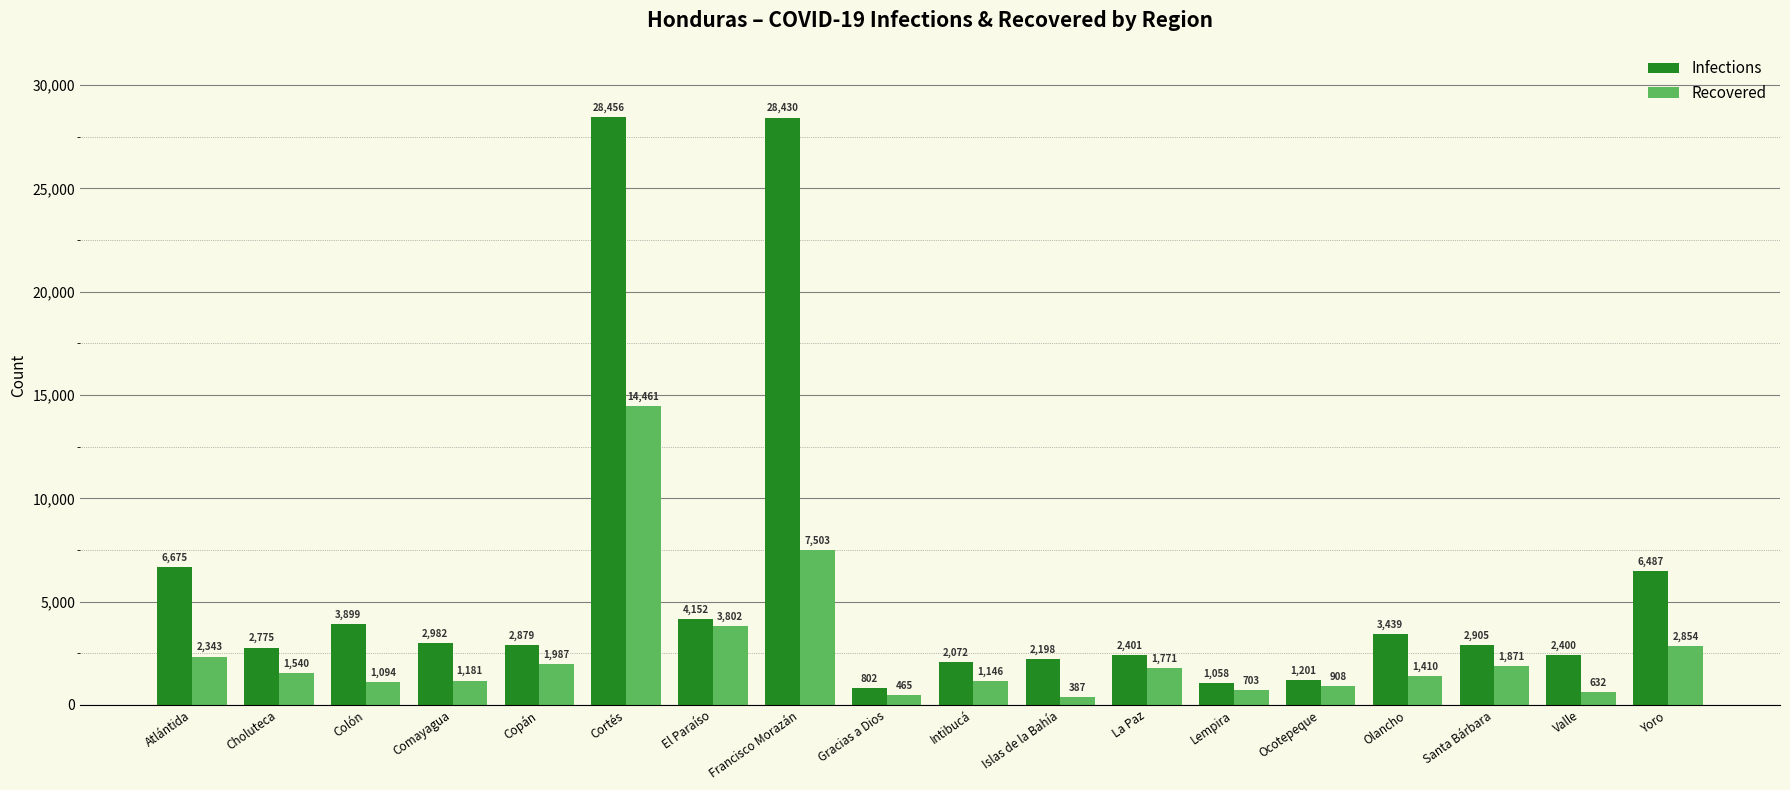

What is the label of the 6th bar from the left?

Cortés